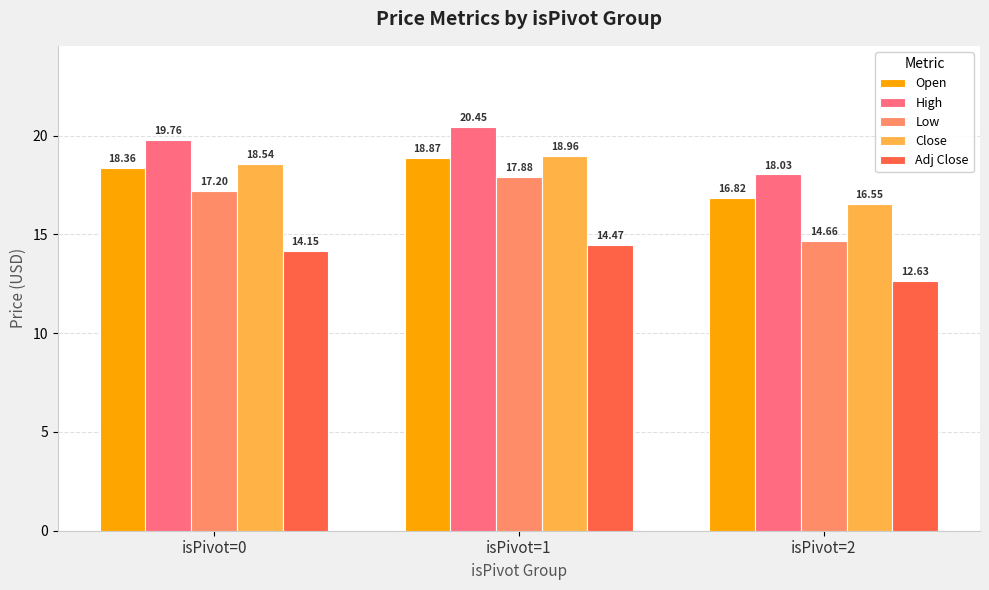

The value of Close at isPivot=2 is 16.6. True or false?

True